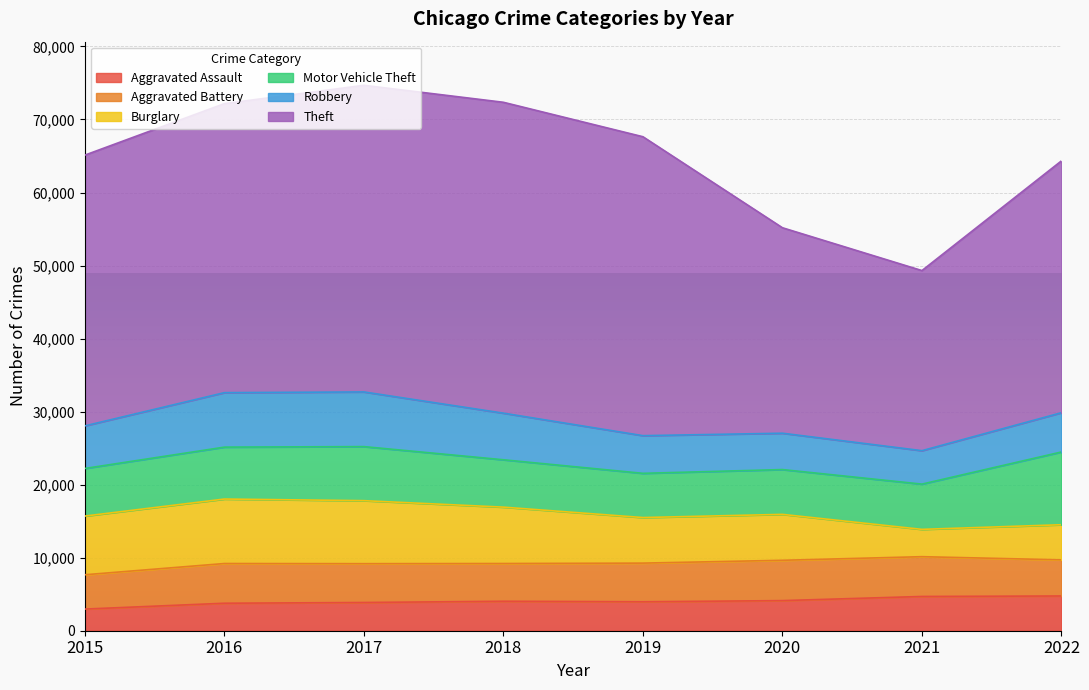

True or false: Aggravated Battery has a value of 5447 at 2021.

True